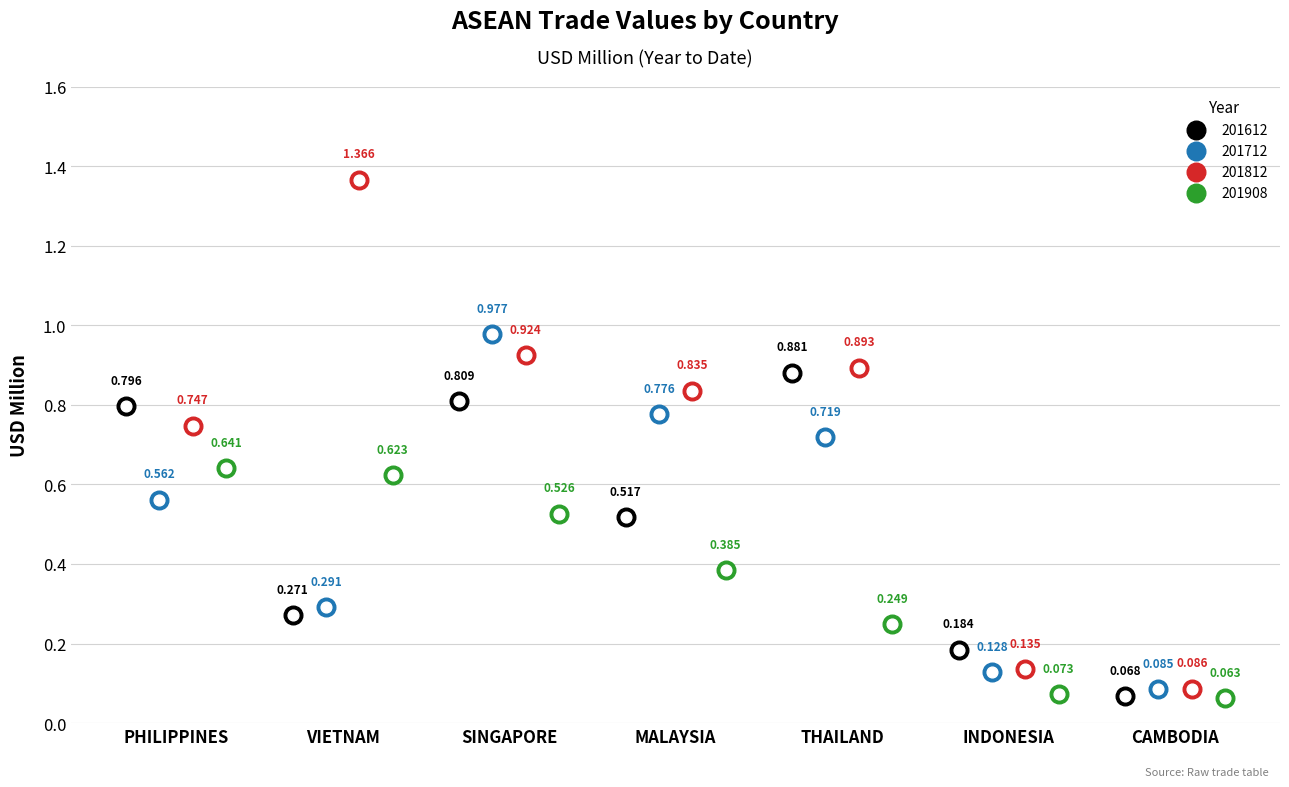

Which series has the widest spread of Y values?

201812